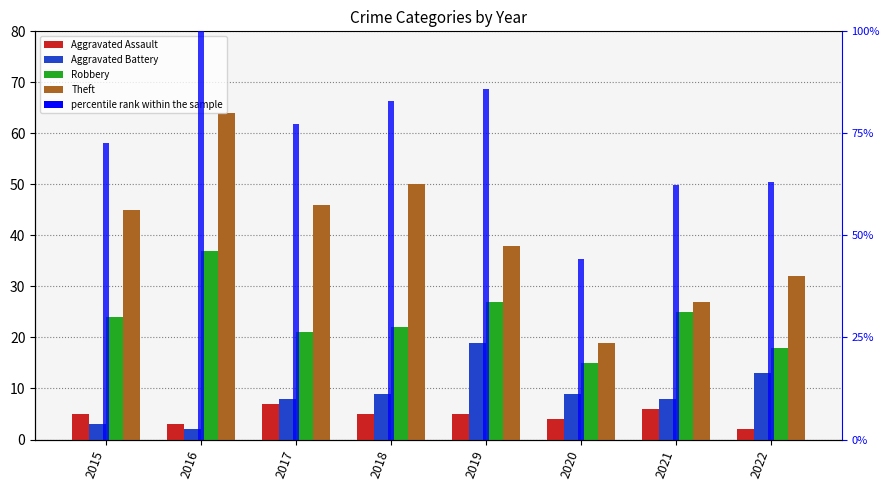

Is it true that Aggravated Battery equals 3 at 2022?

False